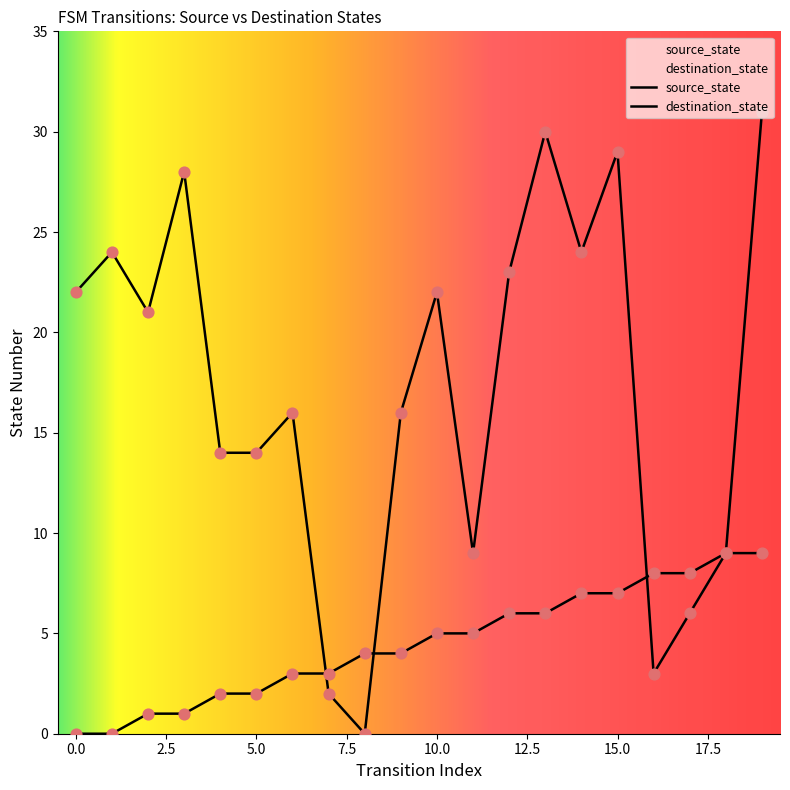

At how many categories does at least one series exceed 22?

7